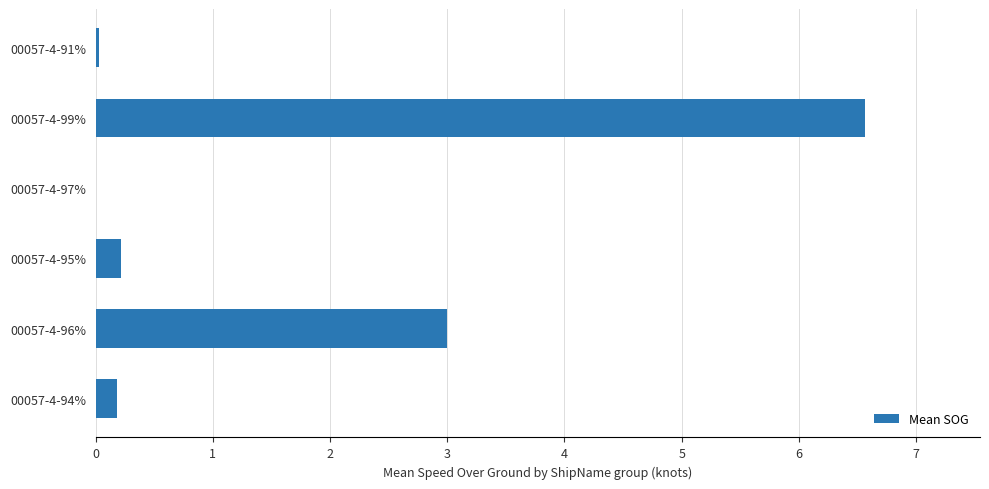

What is the sum of all values?

10.0